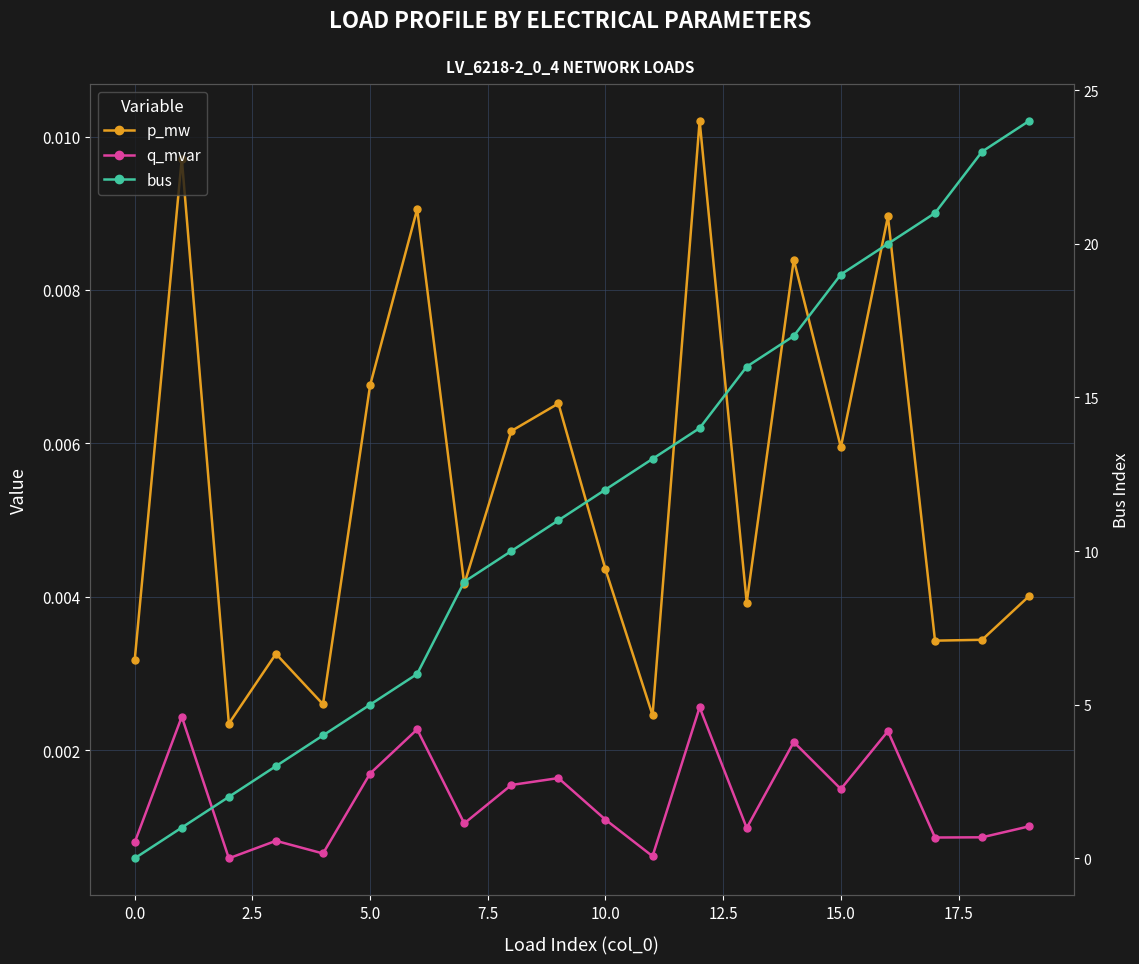

The value of p_mw at 15 is 0.0. True or false?

True